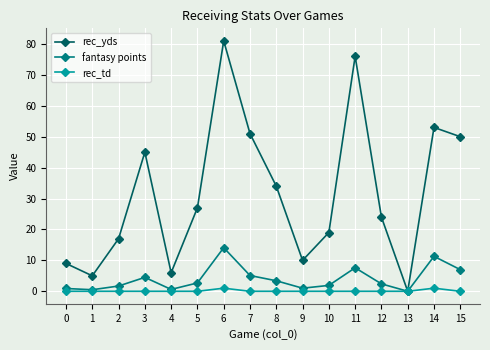

List the series in order of their peak value, lowest first.

rec_td, fantasy points, rec_yds